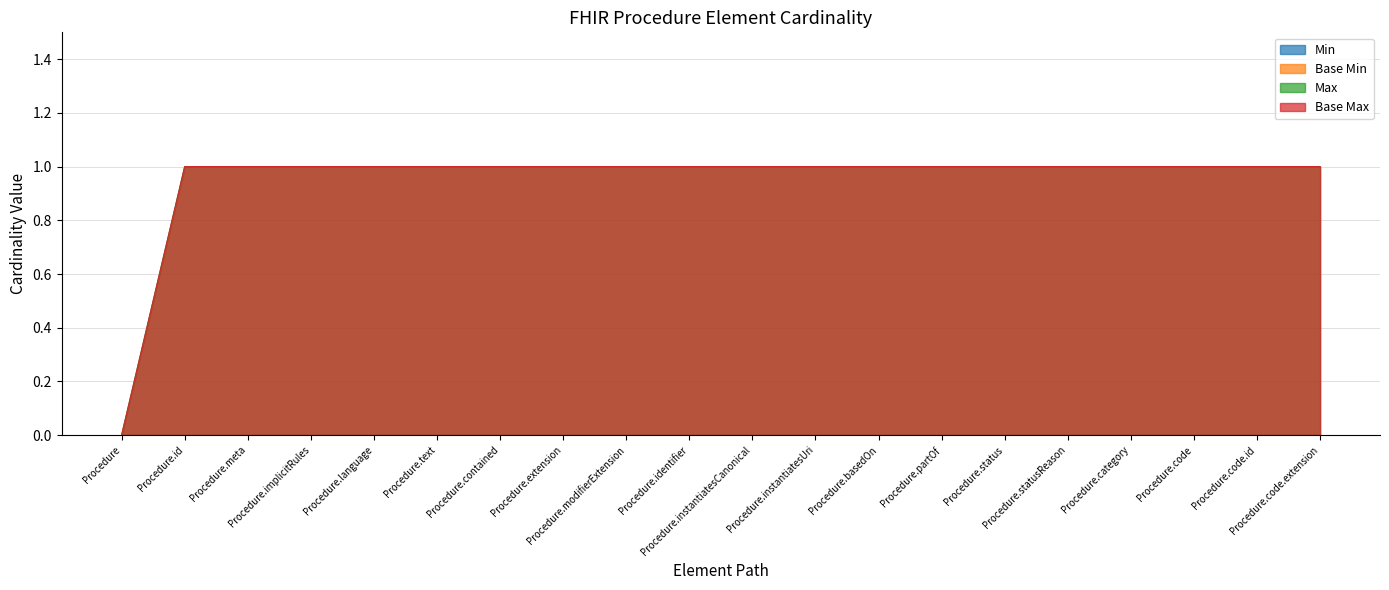

The value of Max at Procedure.instantiatesCanonical is 1. True or false?

True